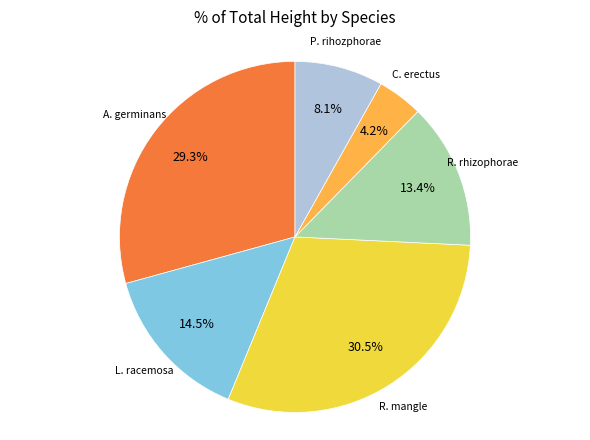

Which category has the smallest portion of the pie?

C. erectus